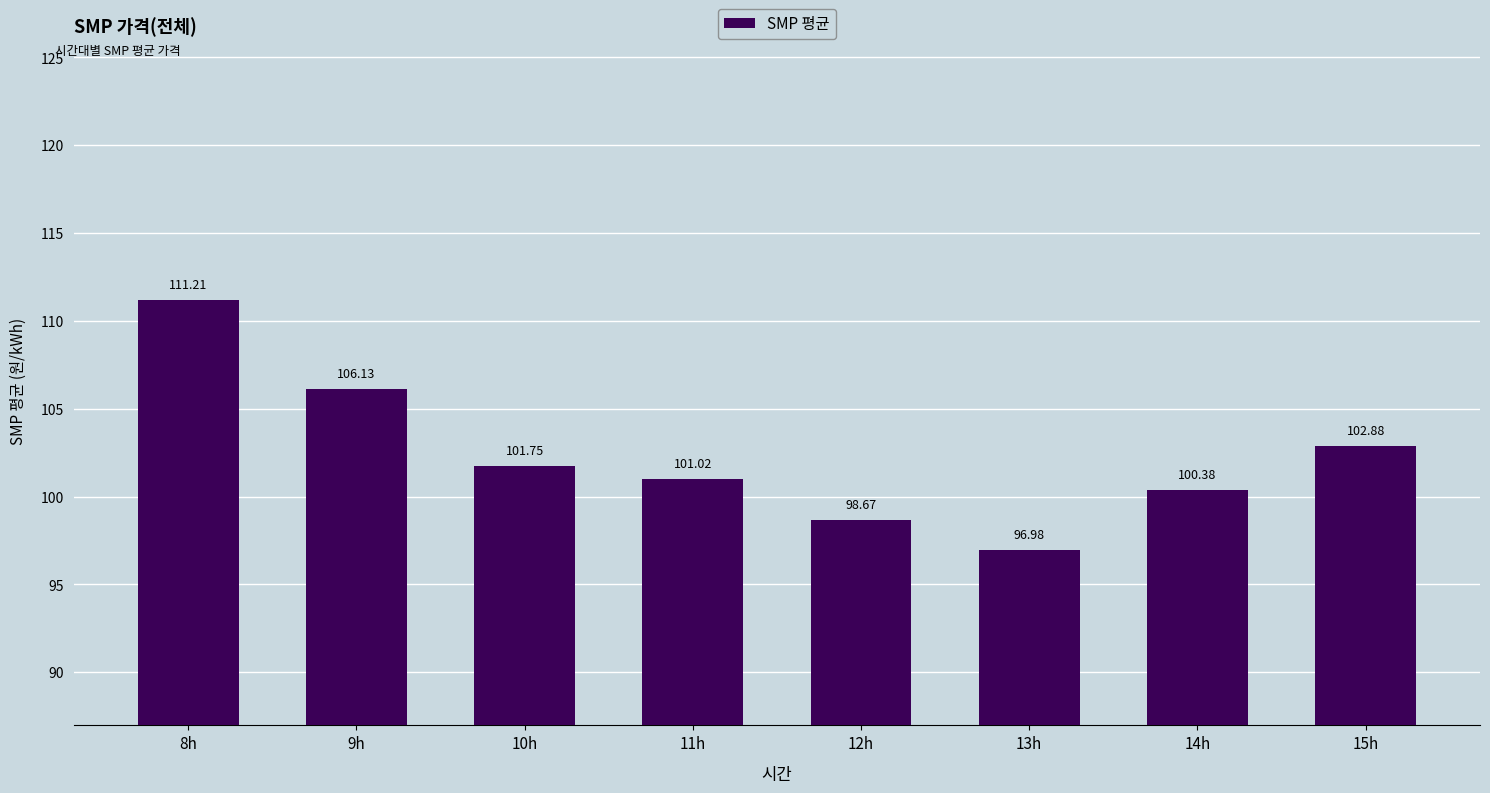

The chart shows a value of 101.8 at 10h. True or false?

True